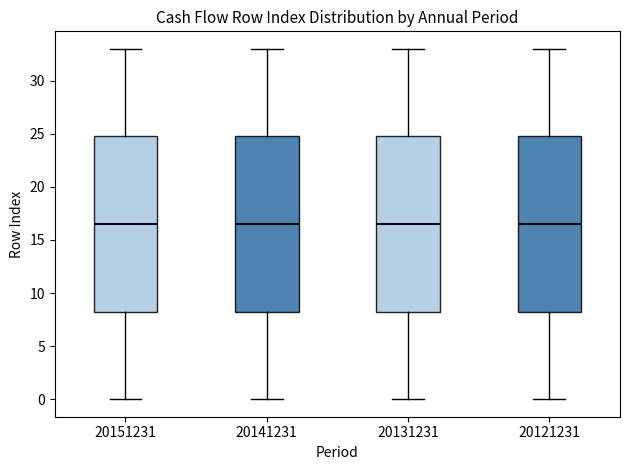

Where is the upper edge of the box at x = 20151231 on the y-axis? The values are not printed on the chart, so give them approximately, as read against the axis.

25.0